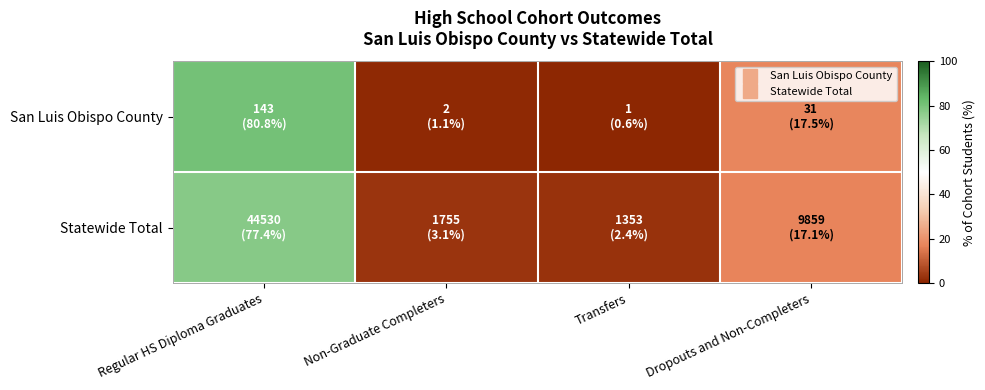

List the series in order of their peak value, highest first.

San Luis Obispo County, Statewide Total